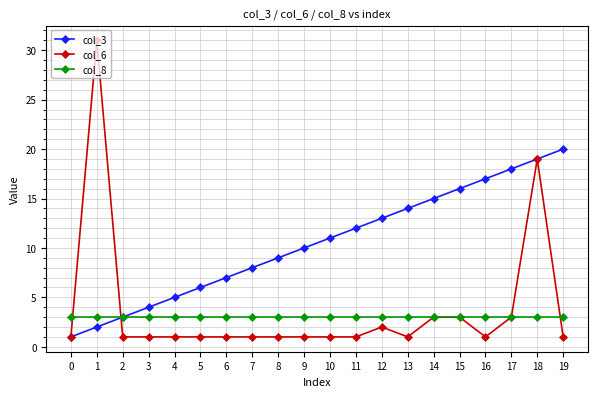

What are all the series names shown in the legend?

col_3, col_6, col_8